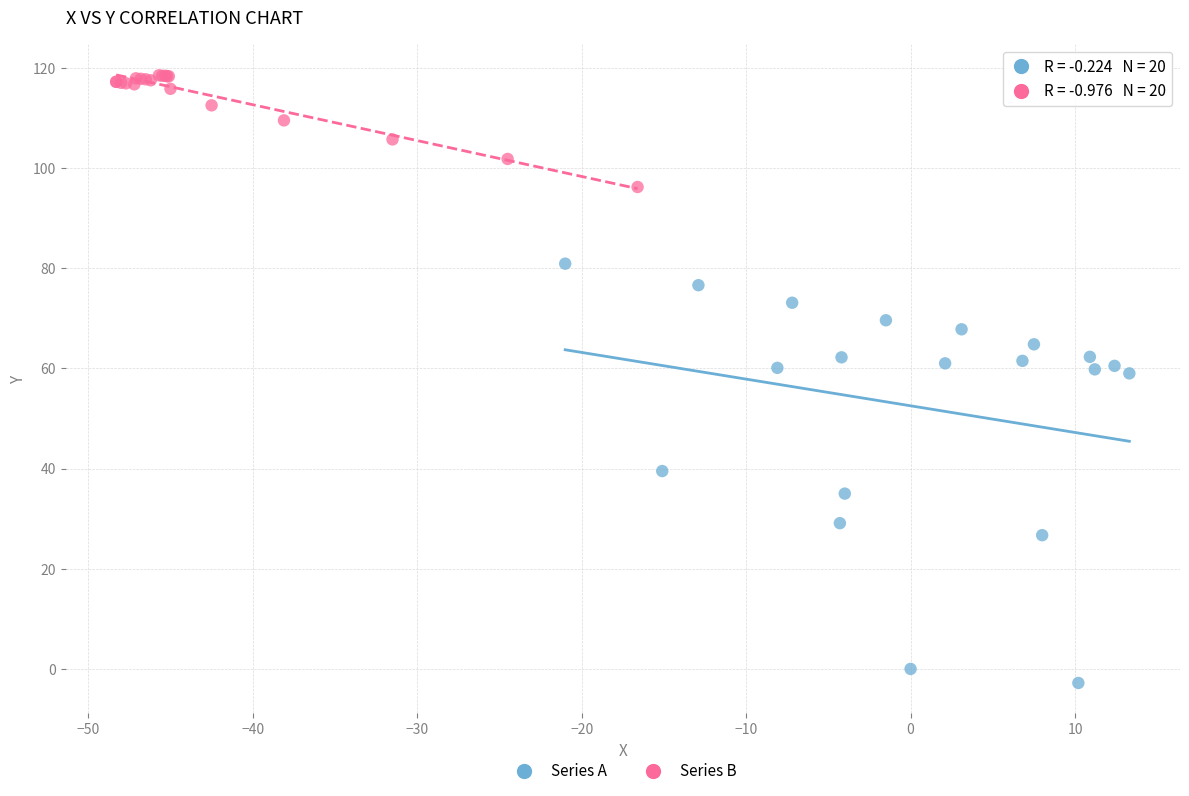

Which series contains the highest Y value?

Series B